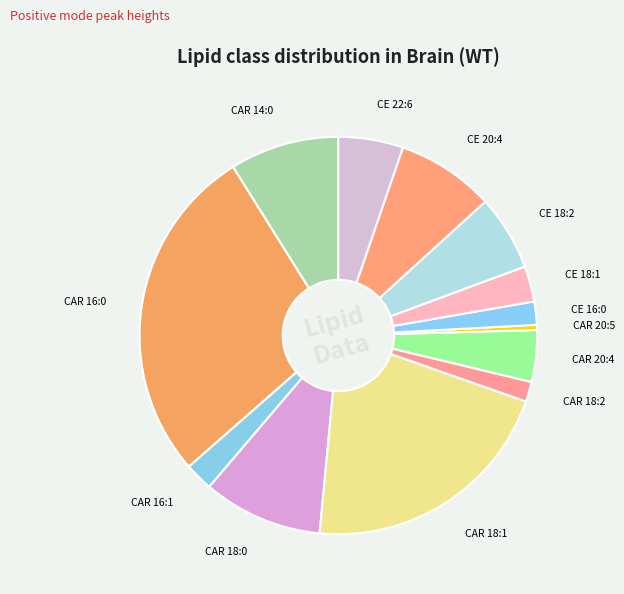

What is the ratio of the value at CAR 18:0 to the value at CE 16:0?

5.2